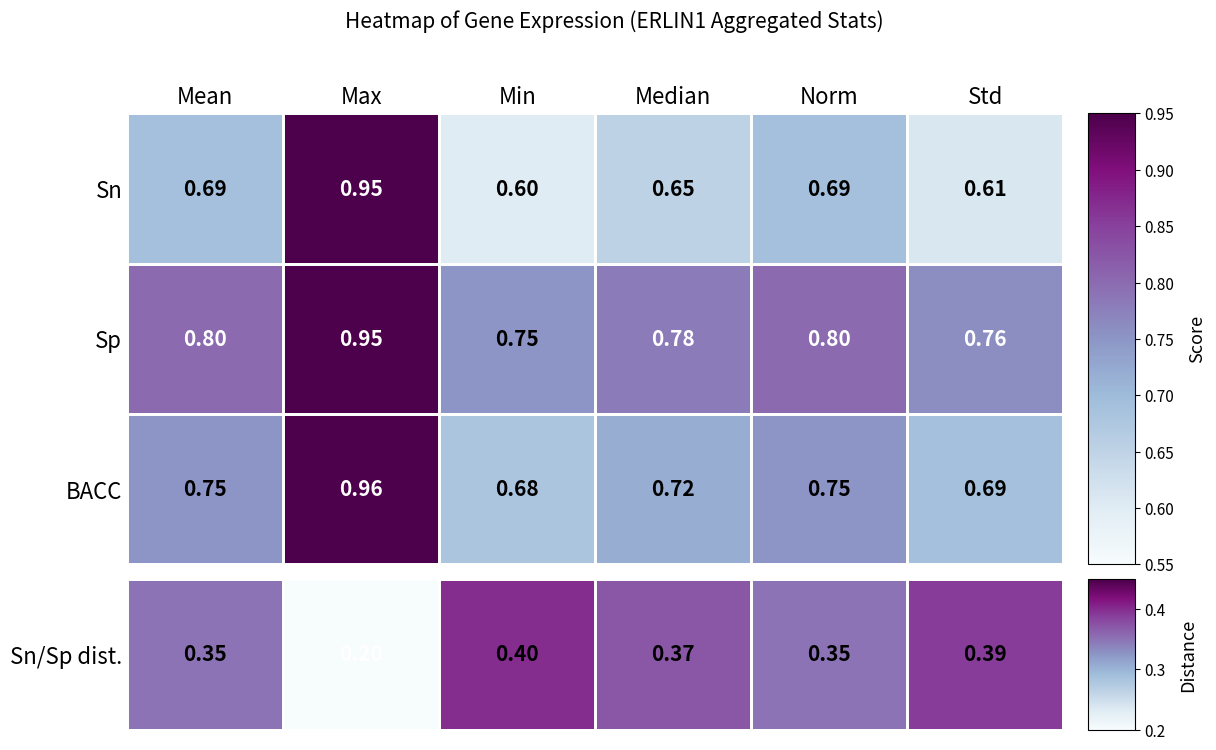

Which category has the lowest value across all series?

Min